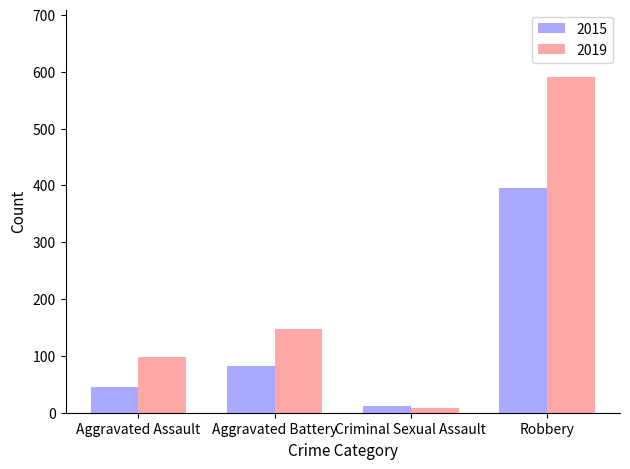

What is the label of the 2nd bar from the left?

Aggravated Battery